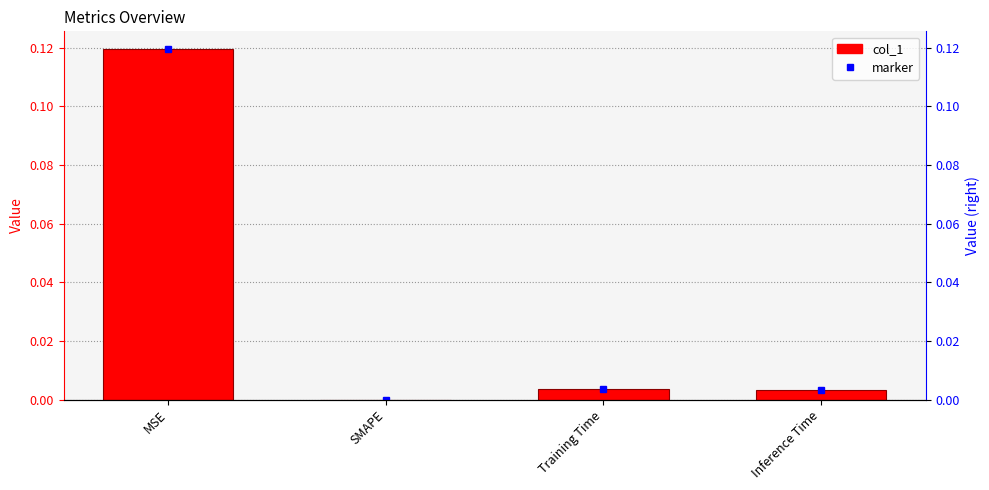

List the labels in order of value, largest first.

MSE, Training Time, Inference Time, SMAPE